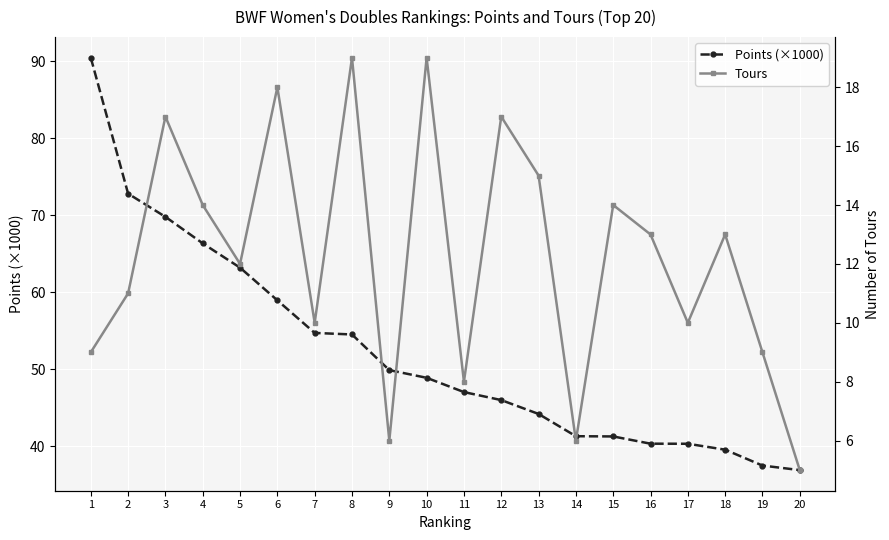

What is the approximate value of Points (×1000) at 16?

40.4